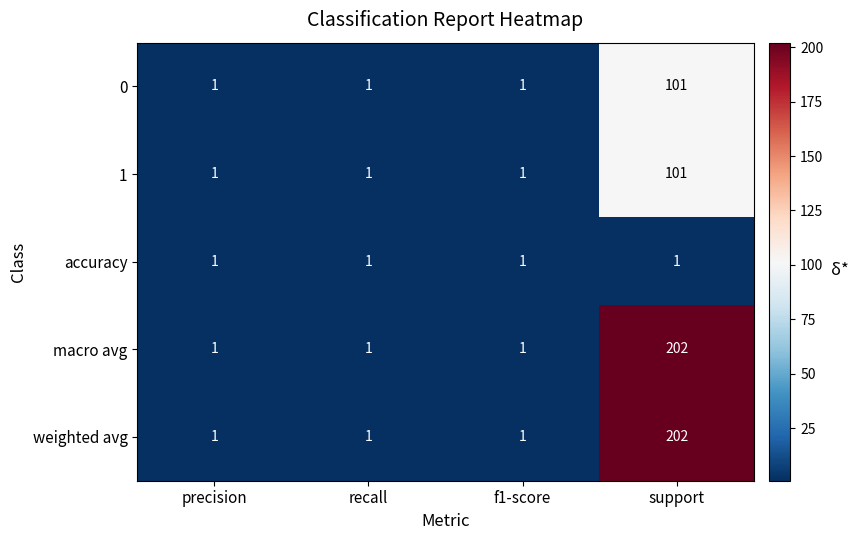

How many weighted avg values are between 1 and 202?

4